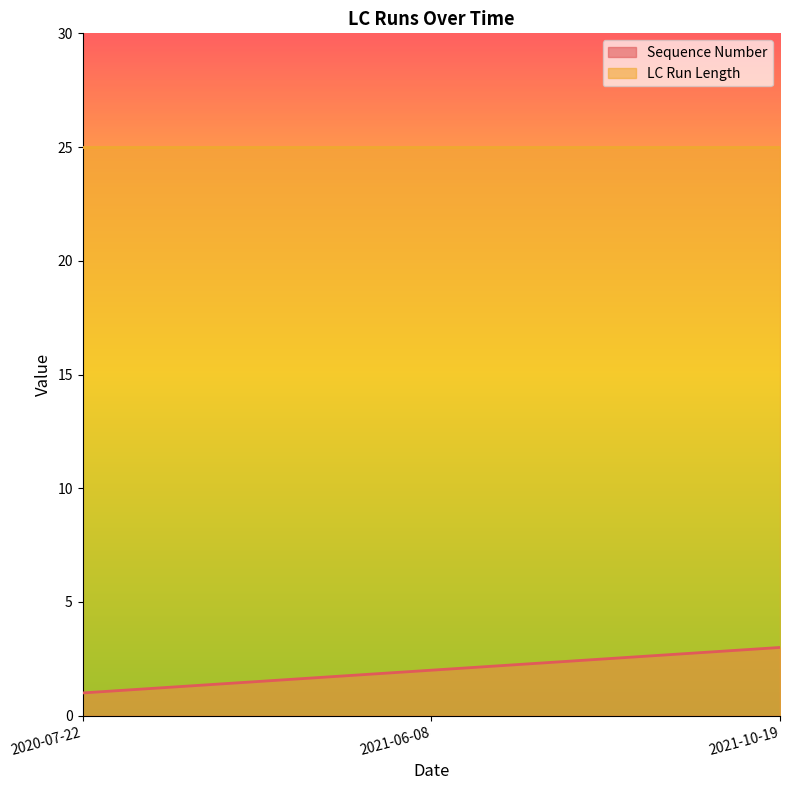

Is it true that the value at 2021-10-19 is 3?

True